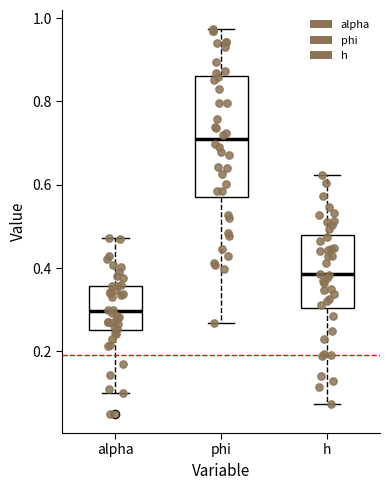

Which box has the highest median line?

phi